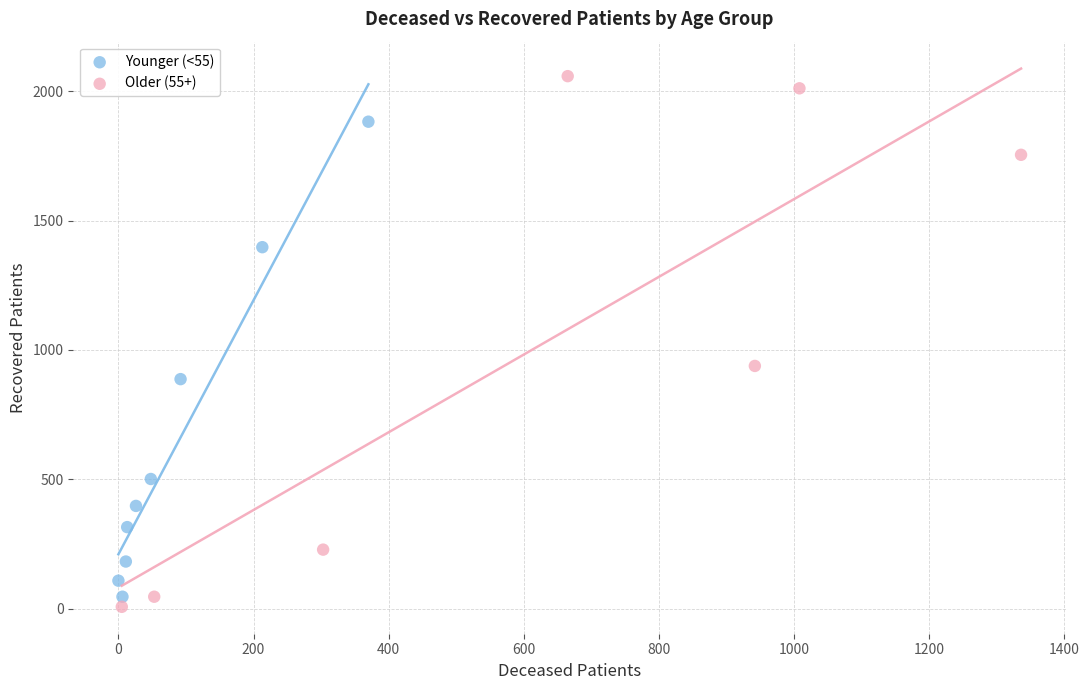

Which series has the largest Y range (max minus min)?

Older (55+)